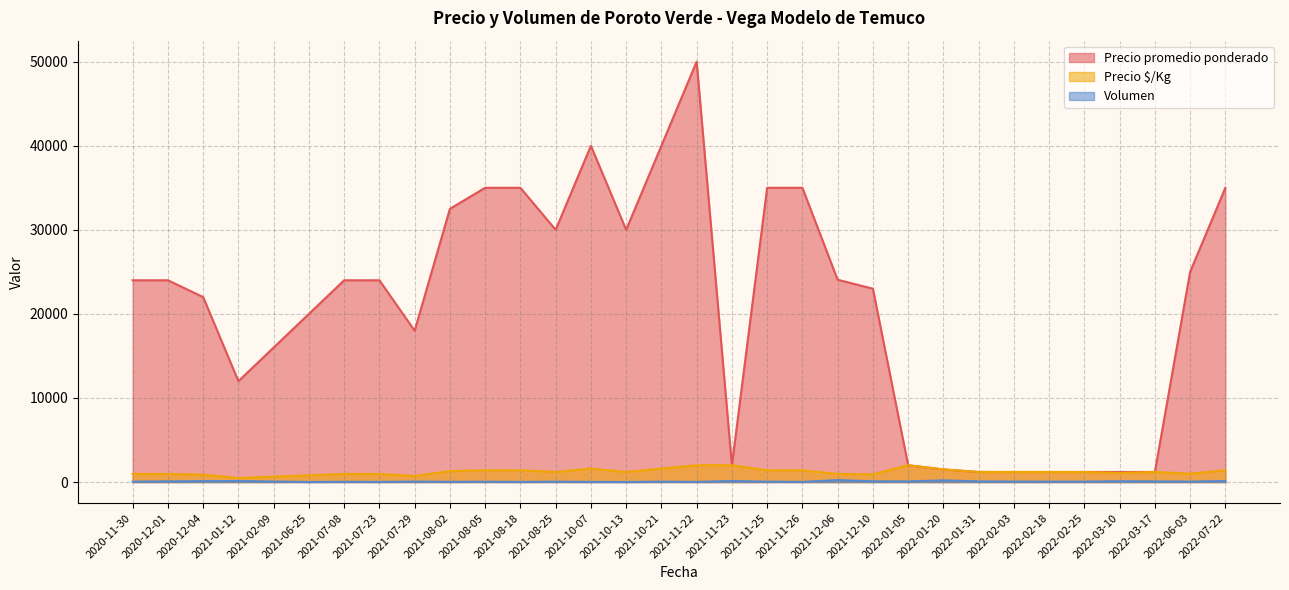

The value of Volumen at 2021-02-09 is 67. True or false?

False